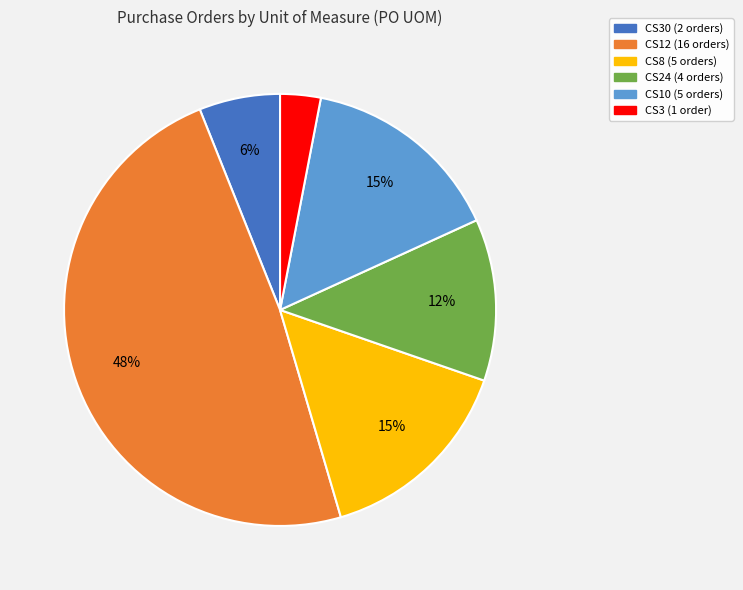

How many slices are in this pie chart?

6